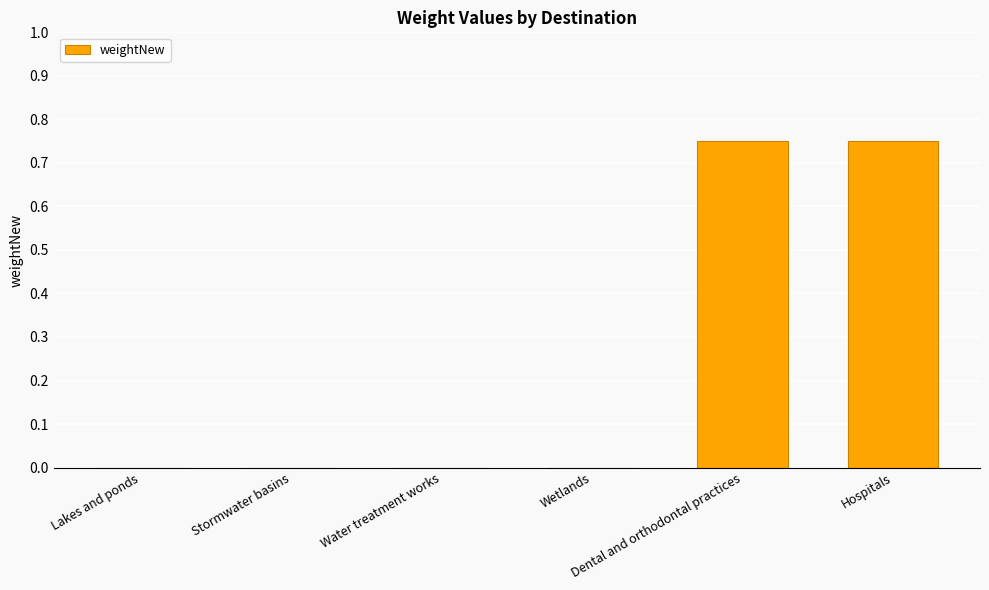

Are the bars horizontal?

No